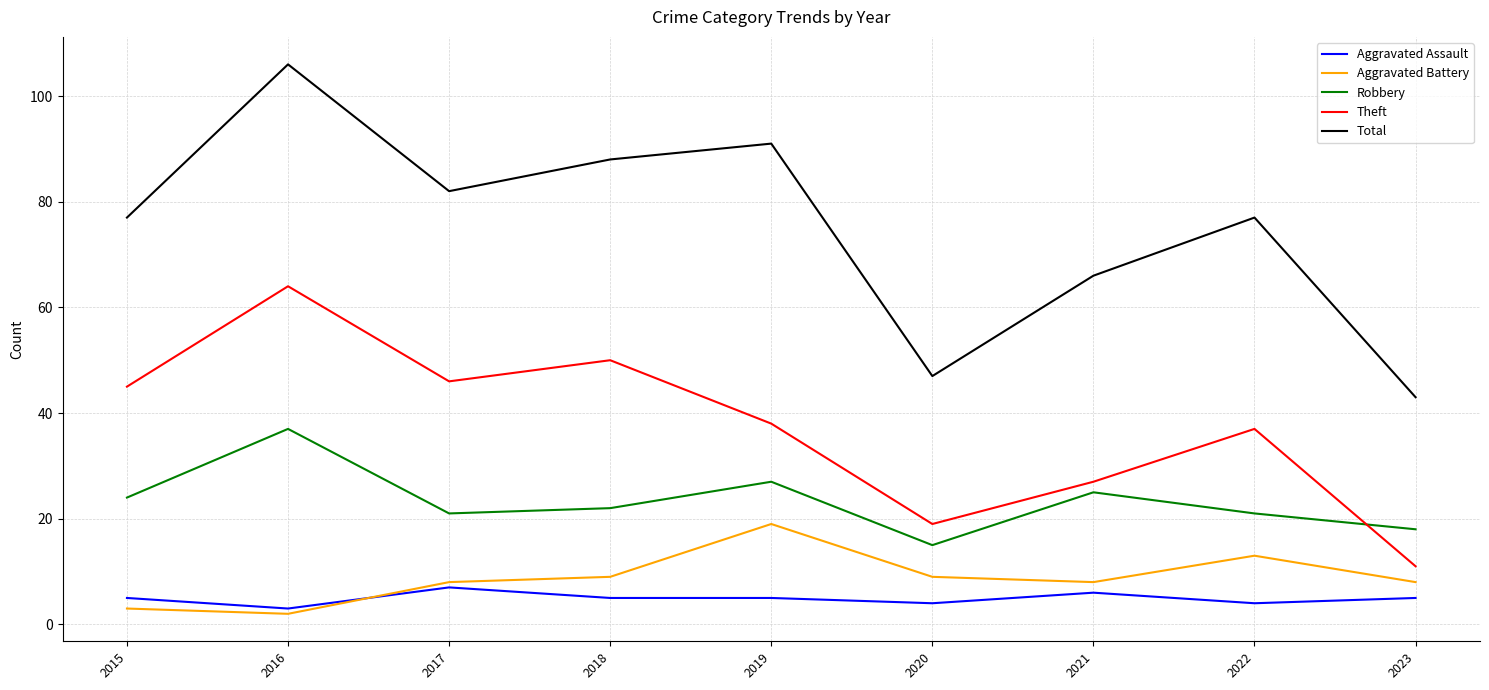

What is the lowest value of the Robbery series?

15